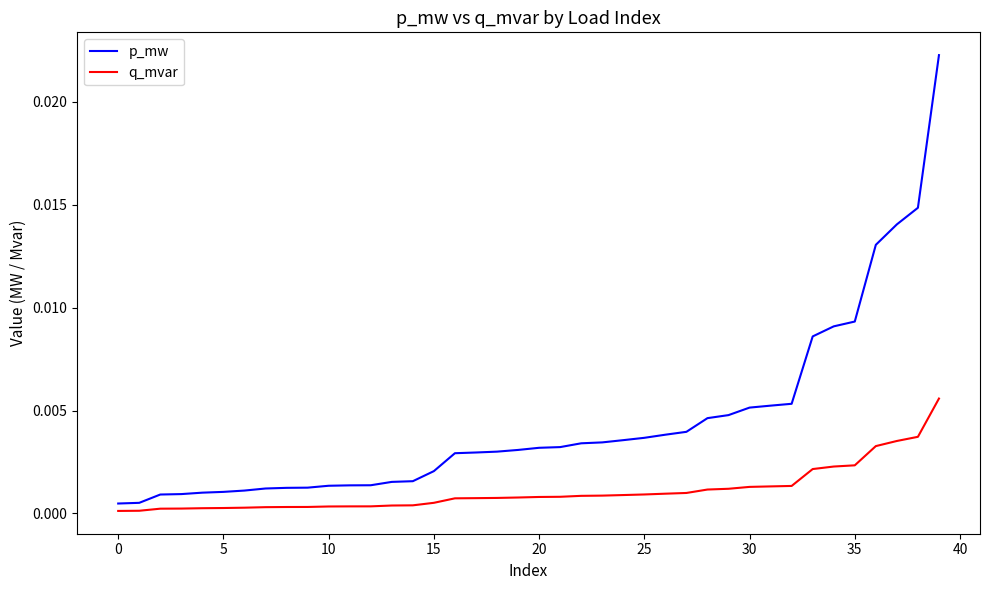

Rank the series by their average value, from lowest to highest.

q_mvar, p_mw